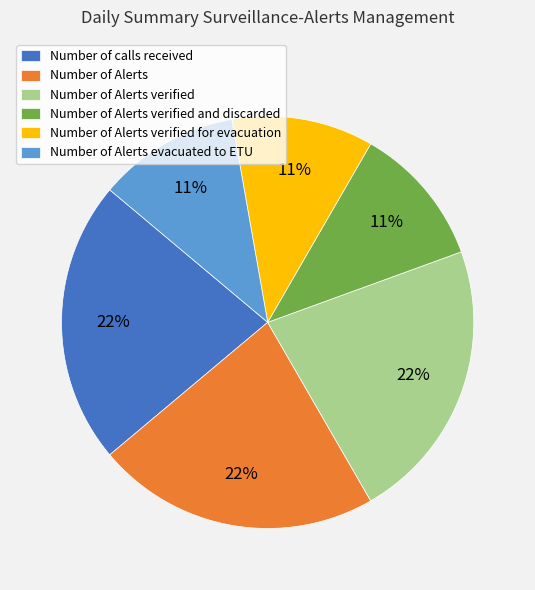

To the nearest percent, what portion does Number of Alerts verified for evacuation represent?

11%